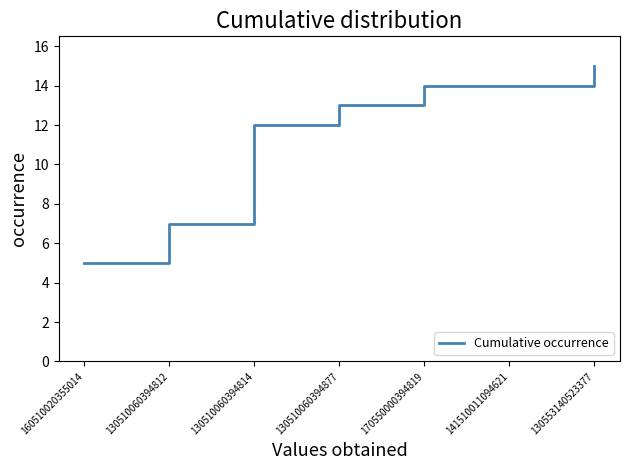

Which category has the lowest value across all series?

160510020355014